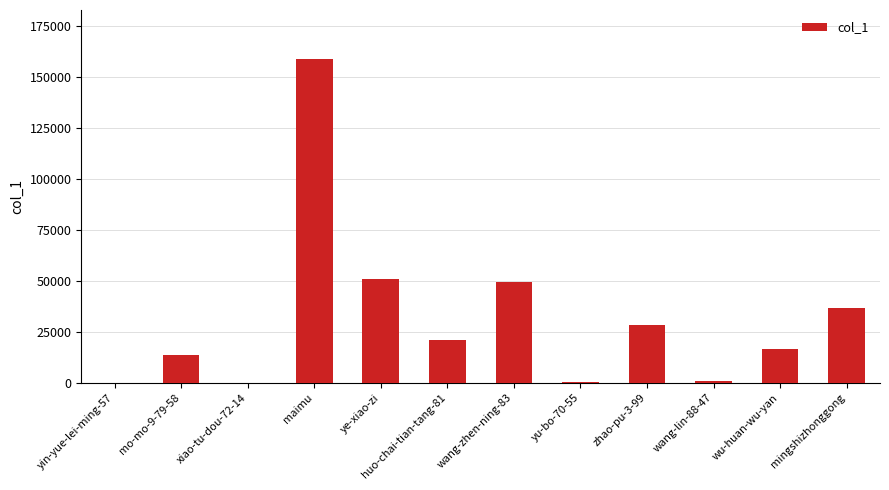

How many series are shown in this chart?

1